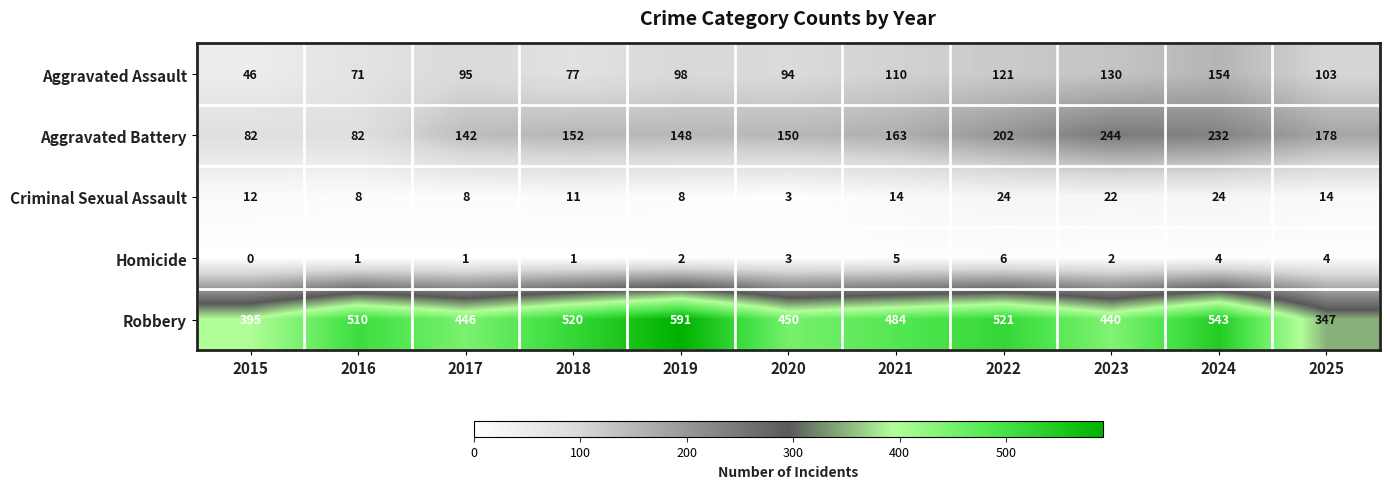

Where is Criminal Sexual Assault nearest to the value 13?

2015